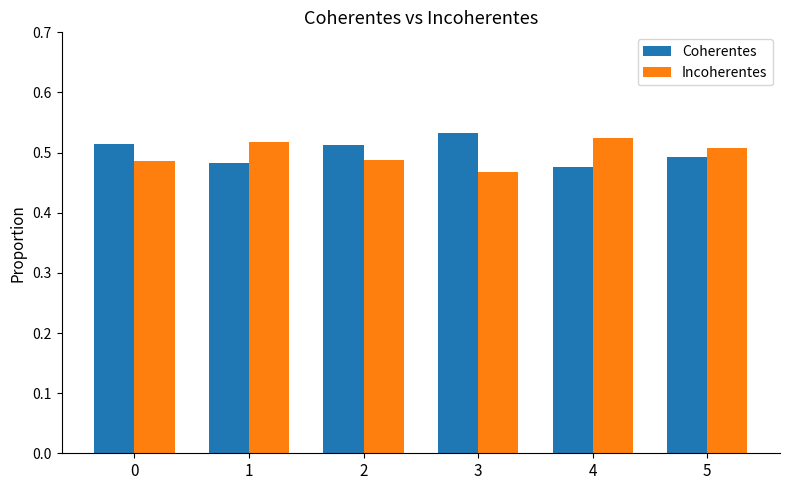

Which label corresponds to the smallest value in the chart?

3